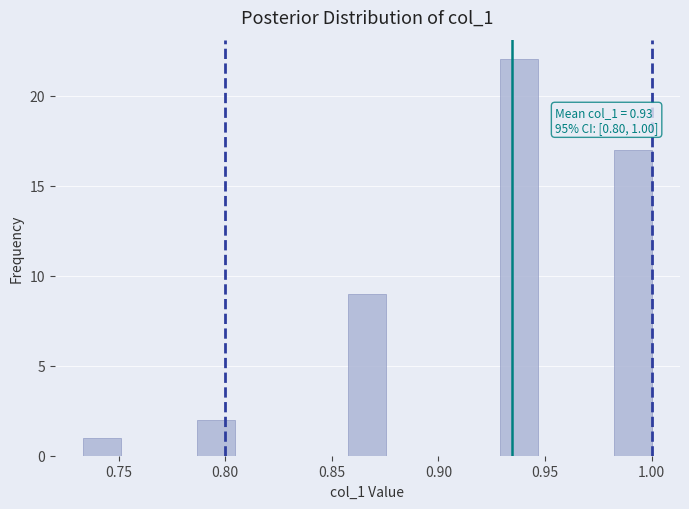

Around what value on the x-axis is the tallest bar? Give the approximate position of its centre, as read against the axis.

0.940